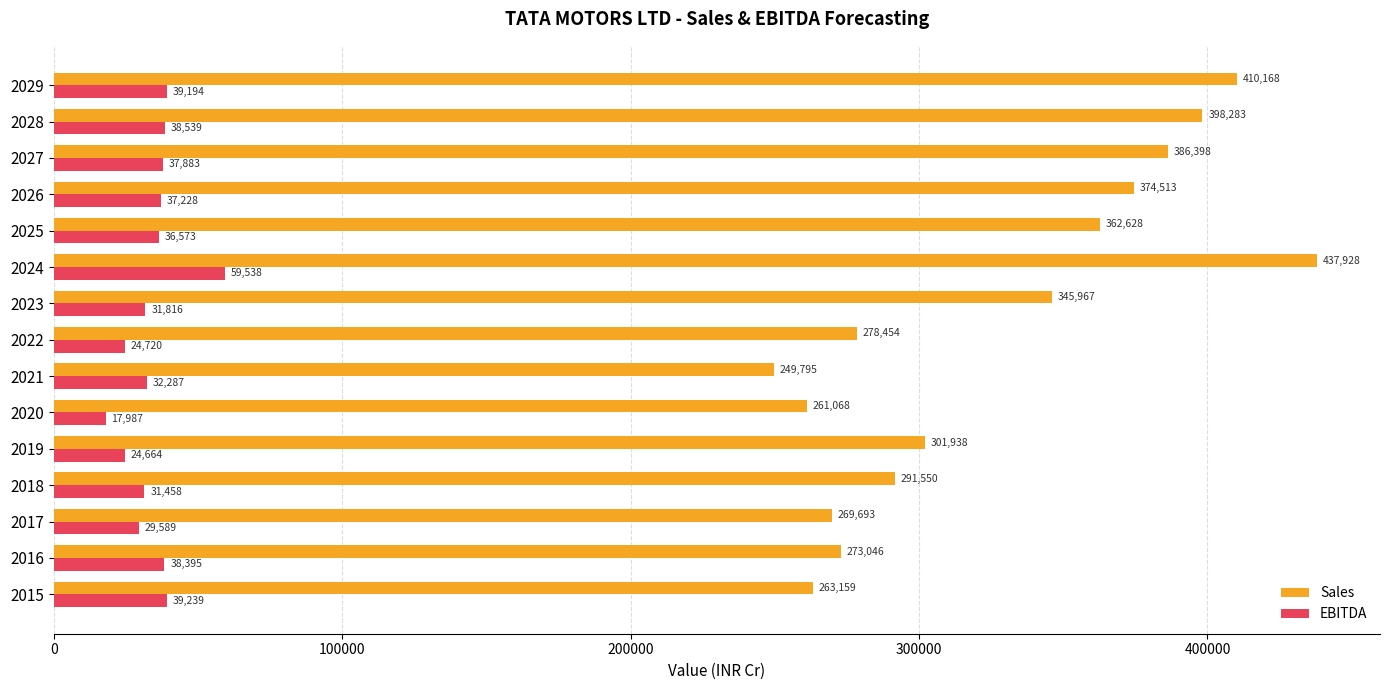

How many data points does each series have?

15